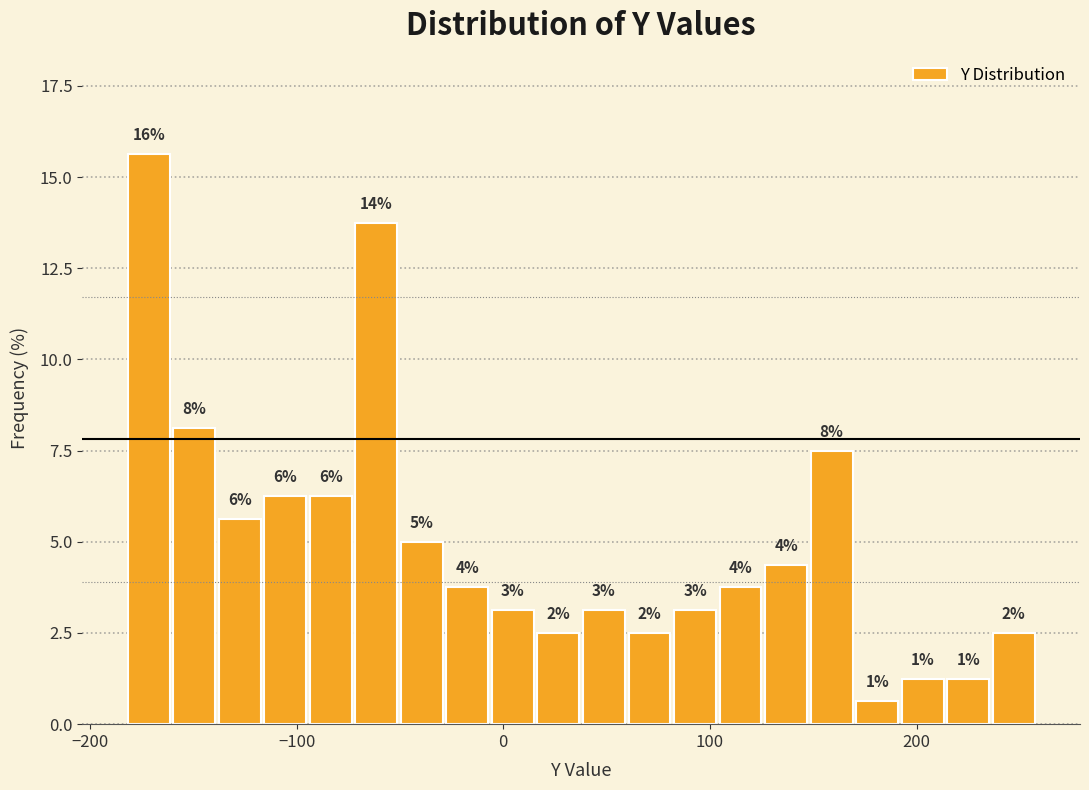

Around what value on the x-axis is the tallest bar? Give the approximate position of its centre, as read against the axis.

-170